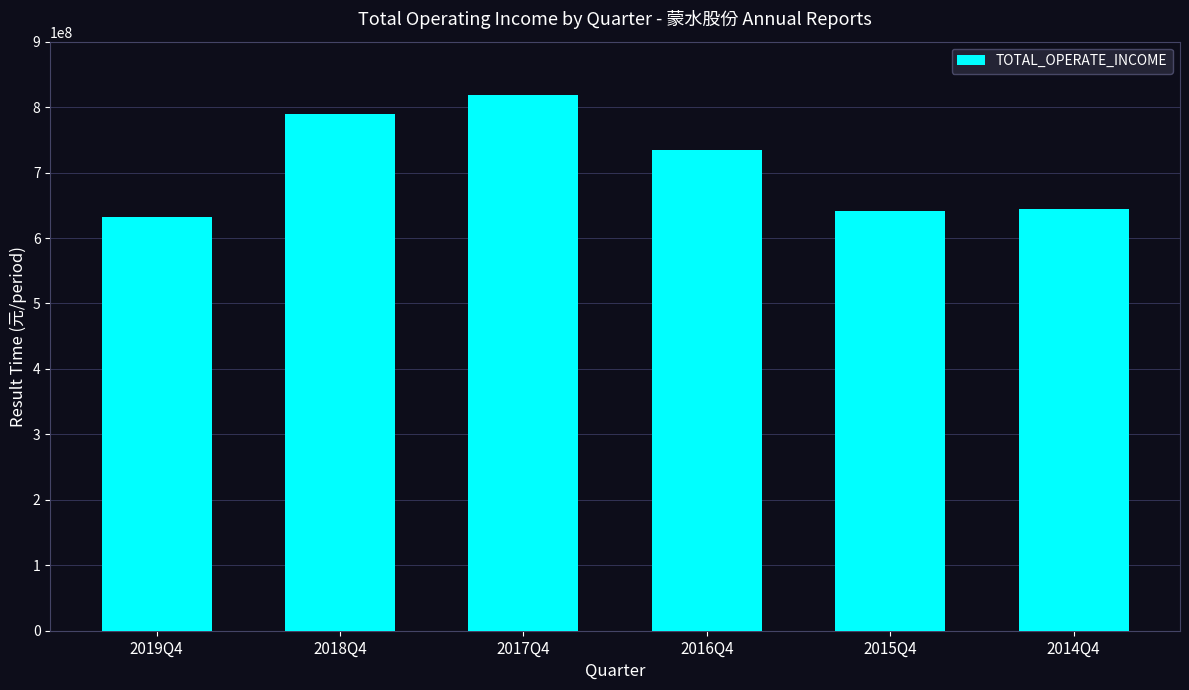

The value at 2018Q4 is 789664206.7. True or false?

True